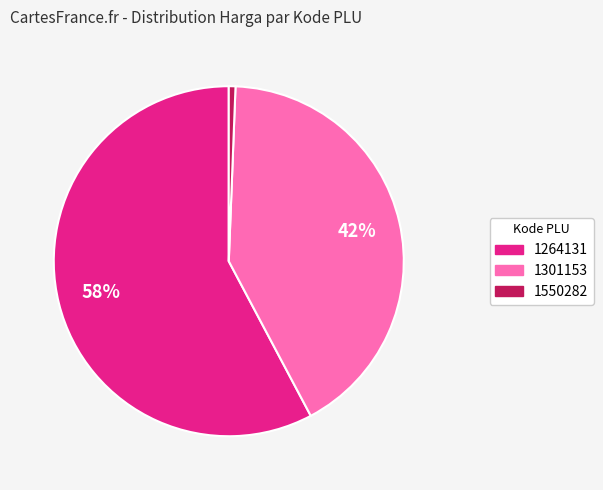

Combined, do 1264131 and 1550282 account for over 50%?

Yes